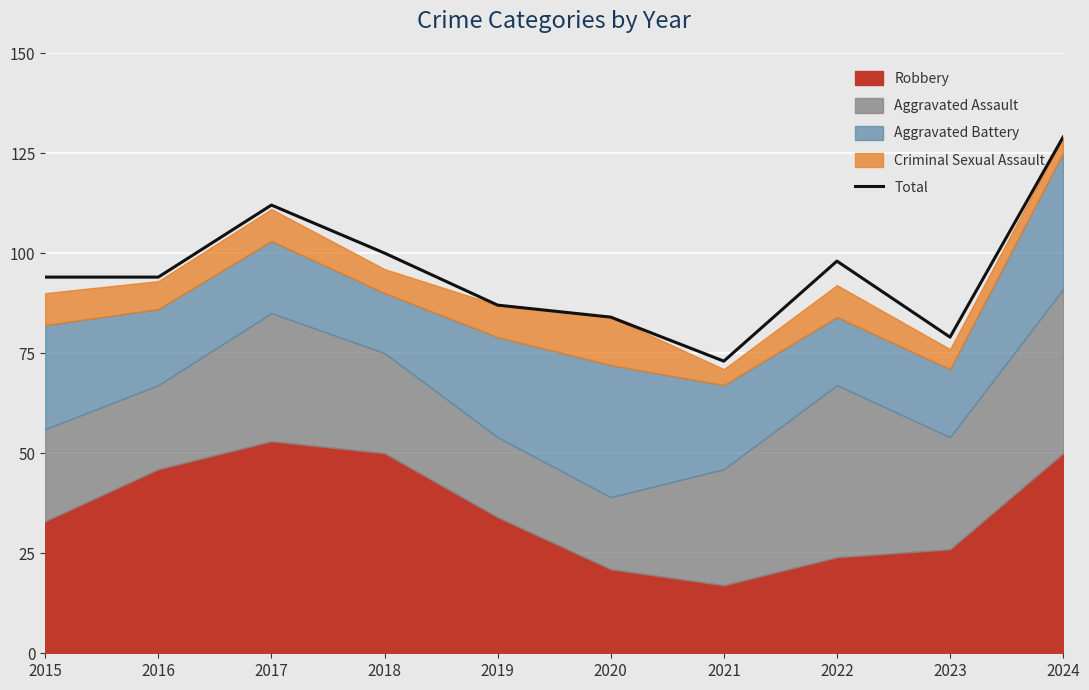

True or false: the data shows 100 at 2018.

True